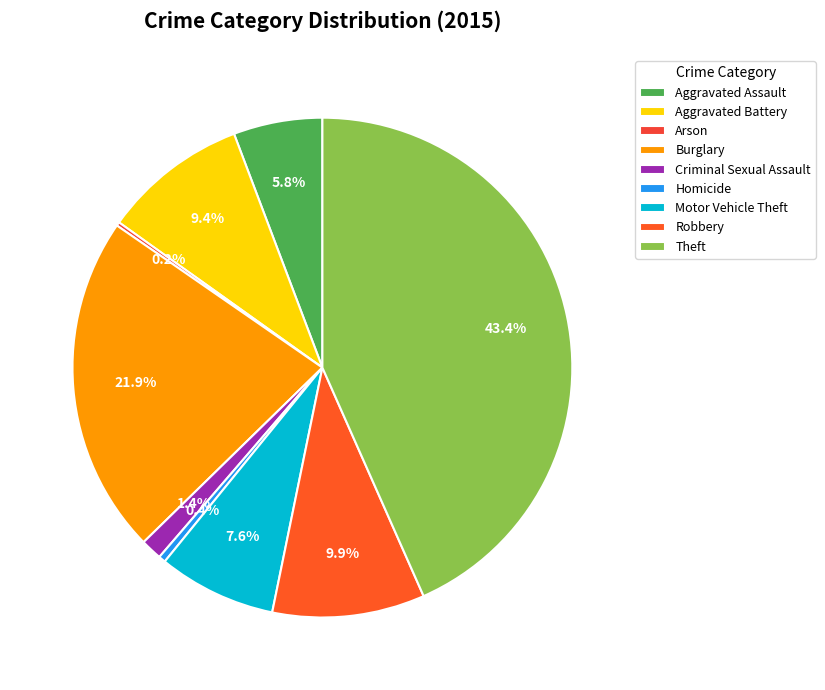

What is the smallest slice in the pie chart?

Arson